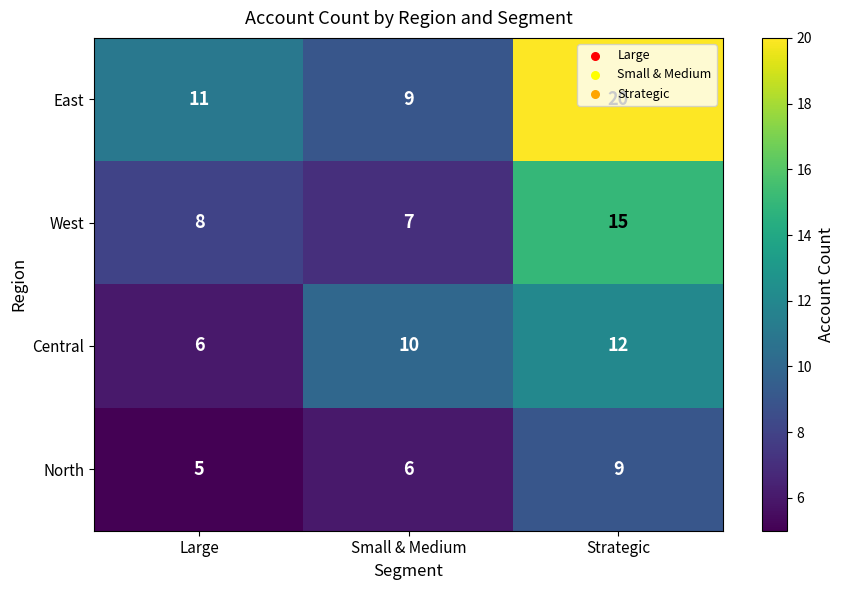

Is the value of North at Strategic greater than the value of West at Large?

Yes